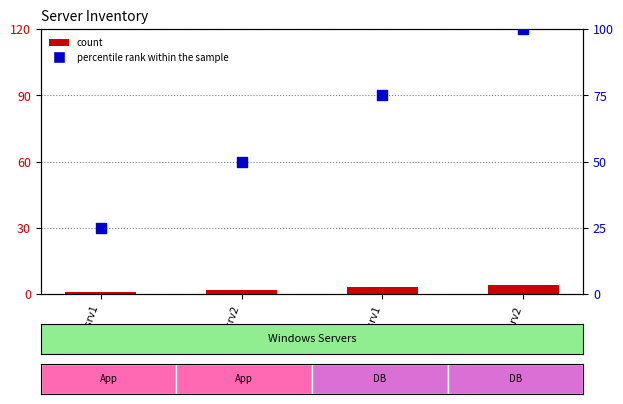

What is the total value across all series at App-srv2?

52